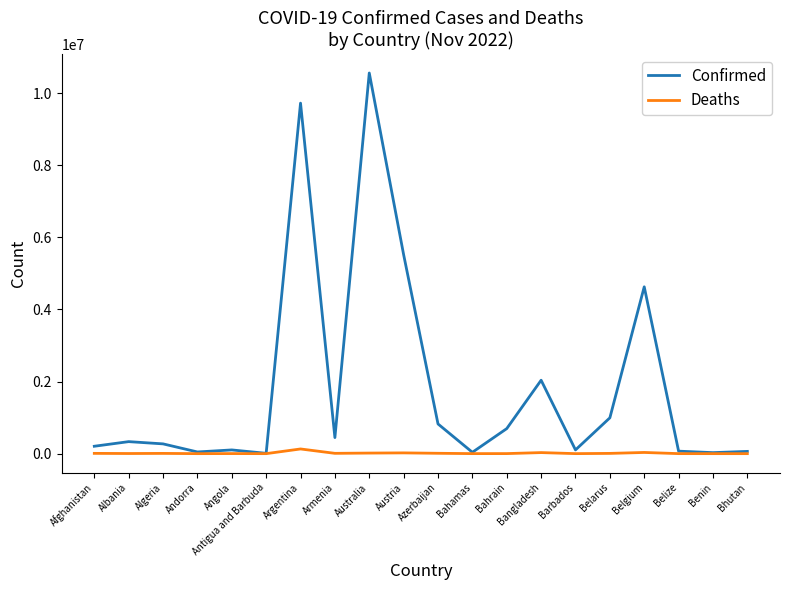

How many series are shown in this chart?

2